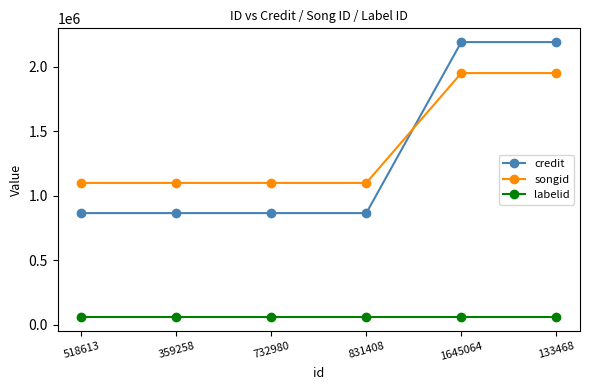

What is the sum of the songid values at 732980 and 518613?

2201966